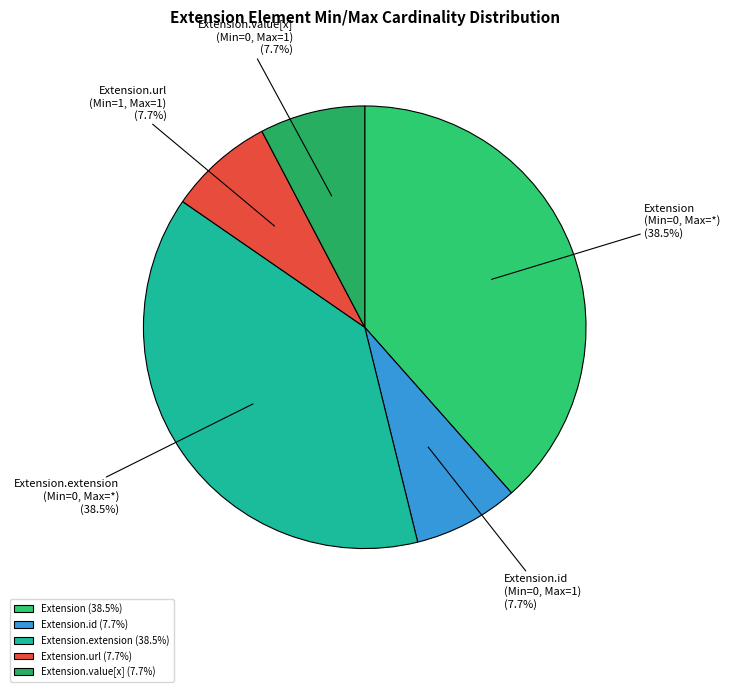

Is Extension.value[x] the majority of the pie?

No